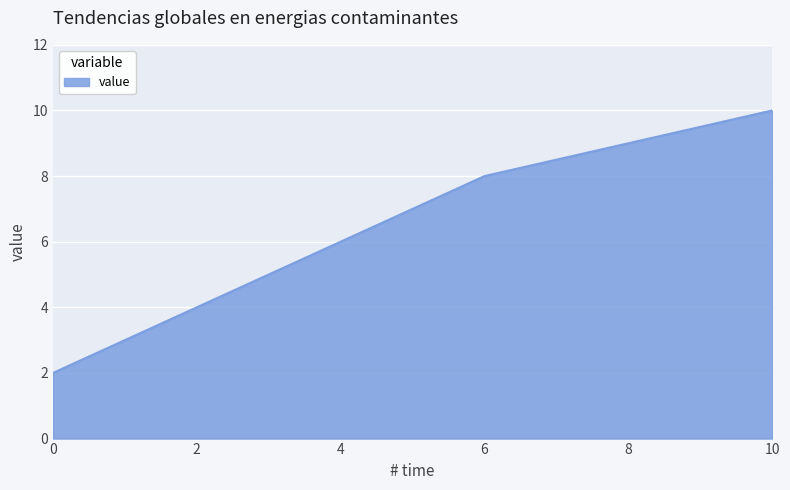

How many lines are shown in the chart?

1